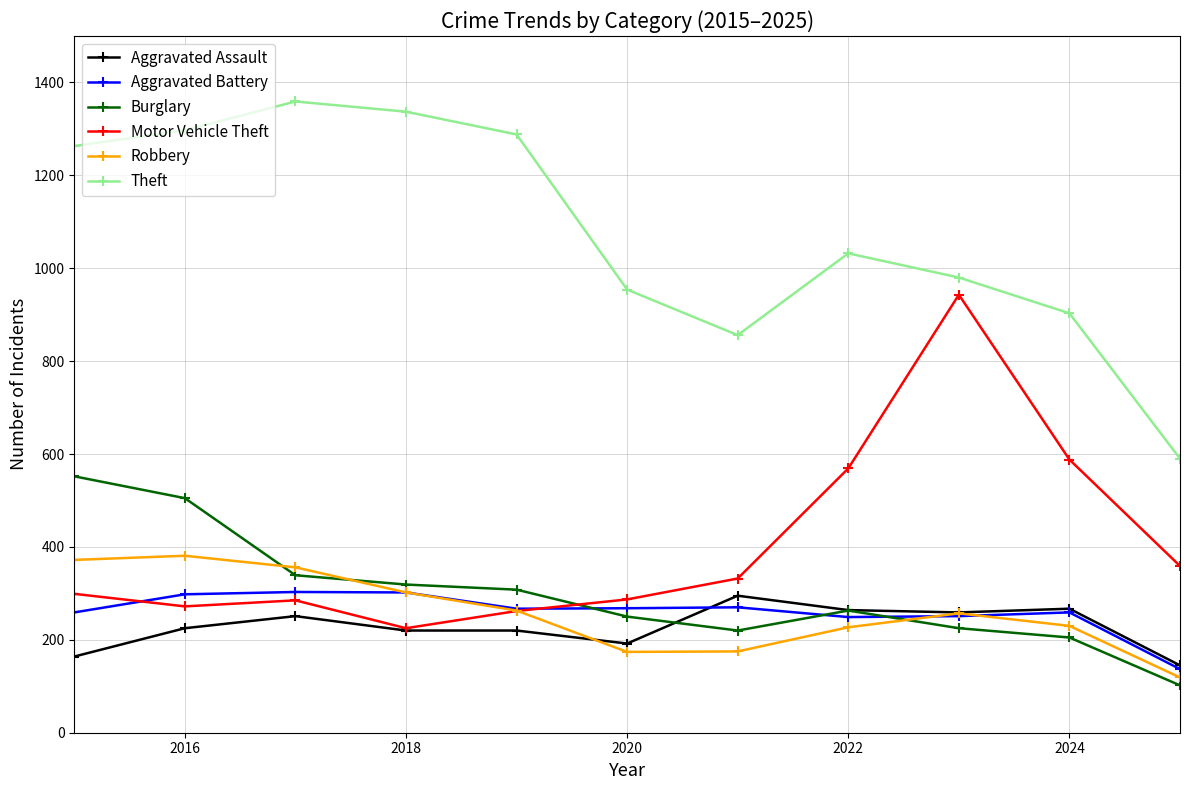

True or false: Aggravated Battery and Theft cross at least once.

False